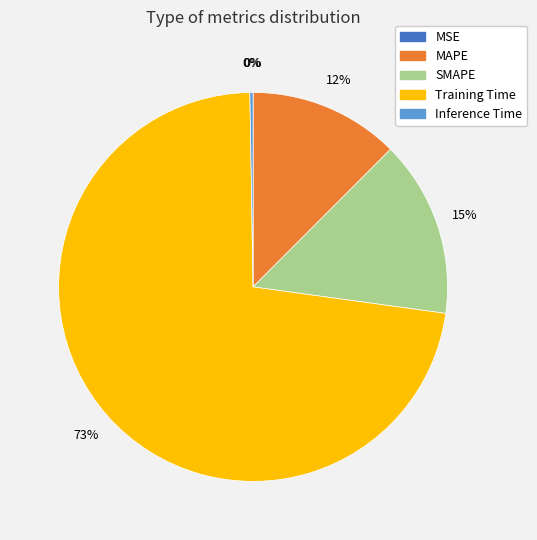

Which category accounts for the majority?

Training Time